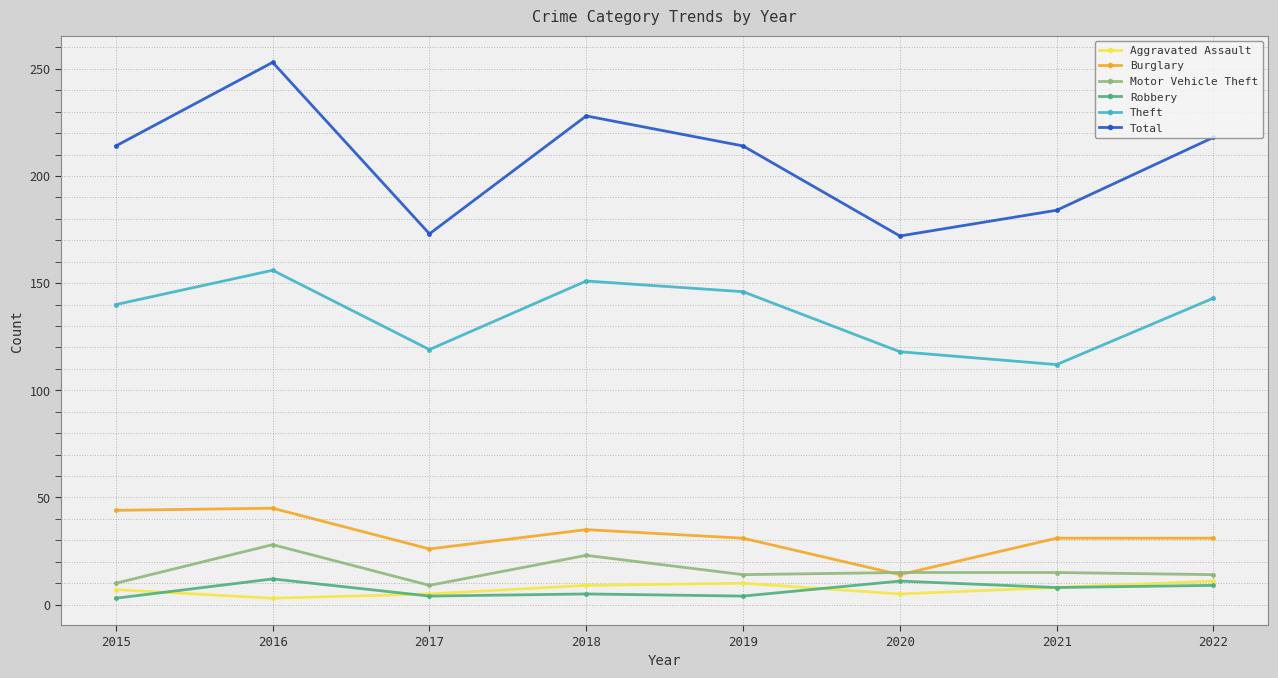

At which label does Burglary reach its minimum?

2020